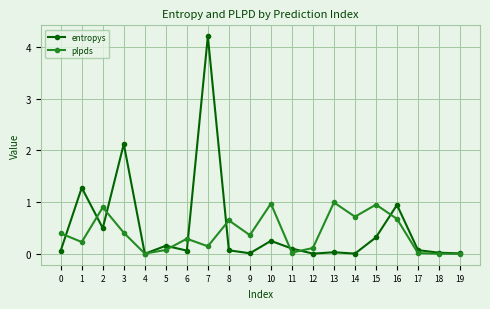

What is the difference between the entropys values at 6 and 12?

0.1